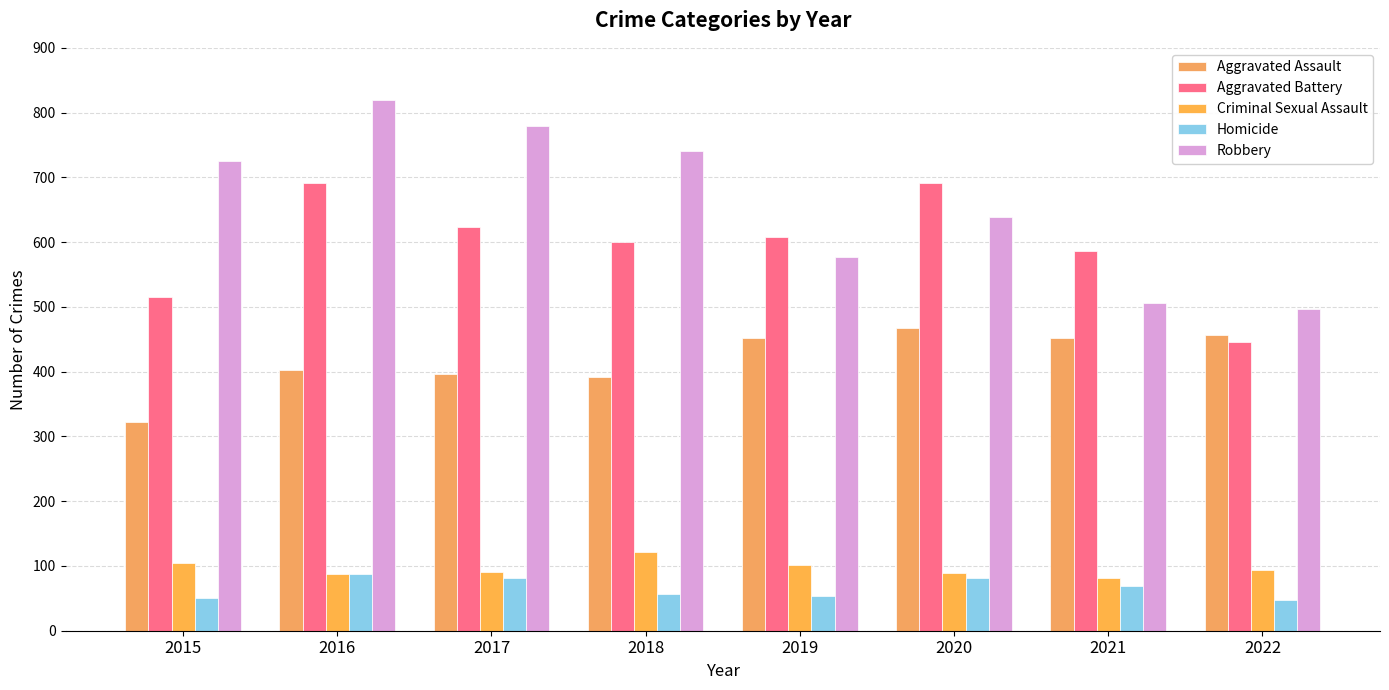

What is the value of the Robbery bar at the 8th from the left?

497